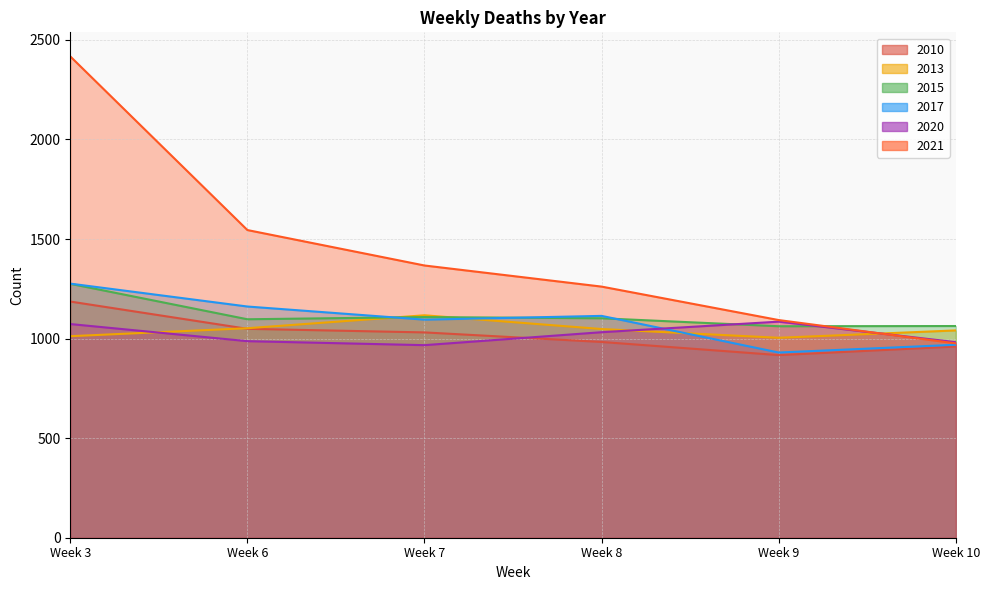

Which category has the lowest value in the 2015 series?

Week 9